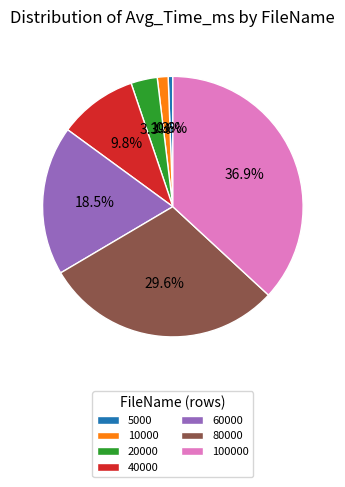

Is there any slice that represents more than half of the pie?

No